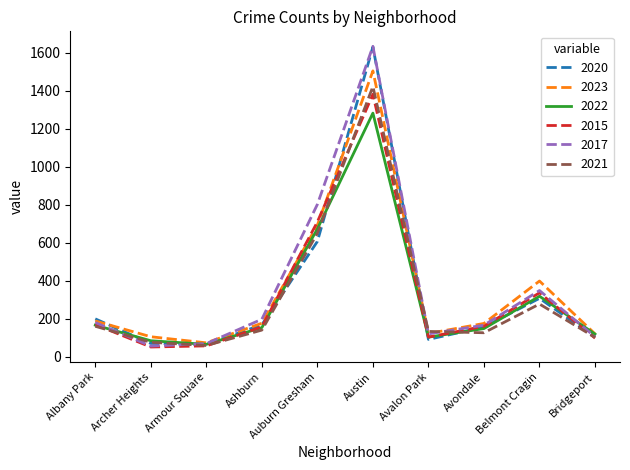

What is the greatest value displayed?

1633